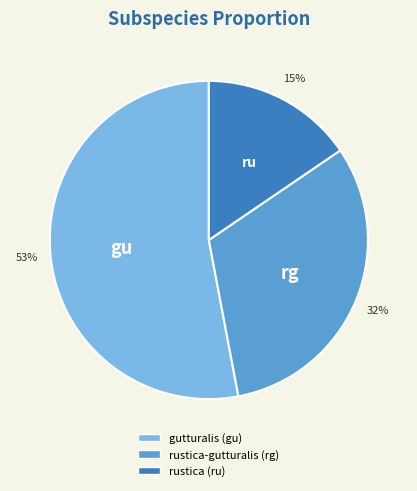

To the nearest percent, what is the average slice percentage?

33%